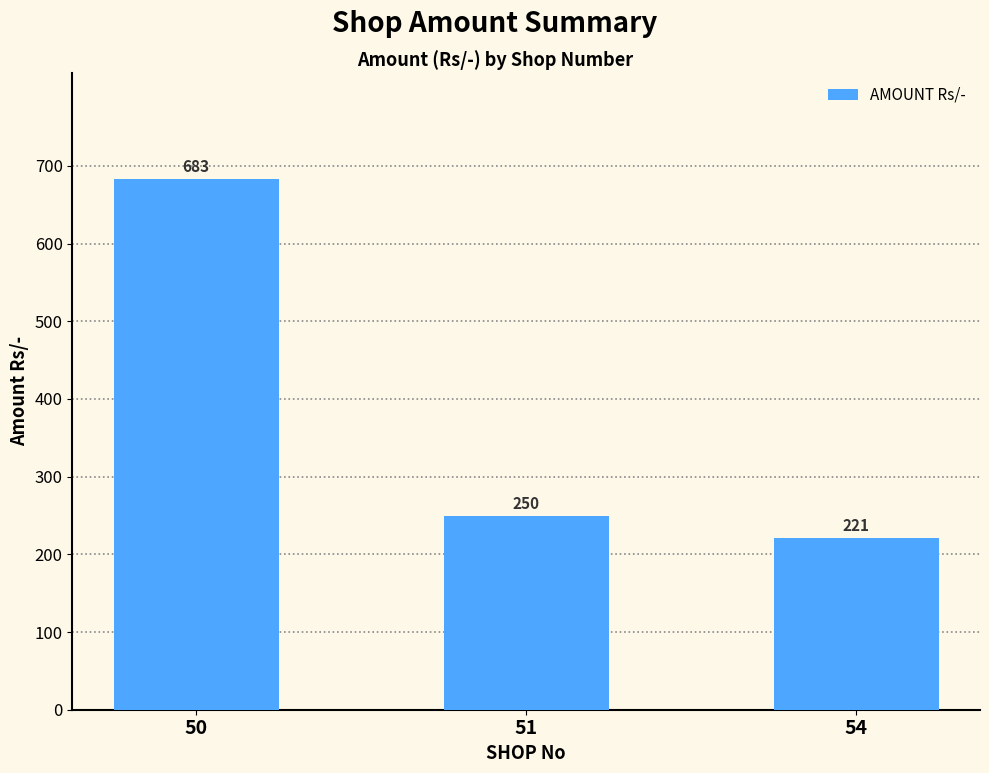

True or false: the data shows 250 at 51.

True